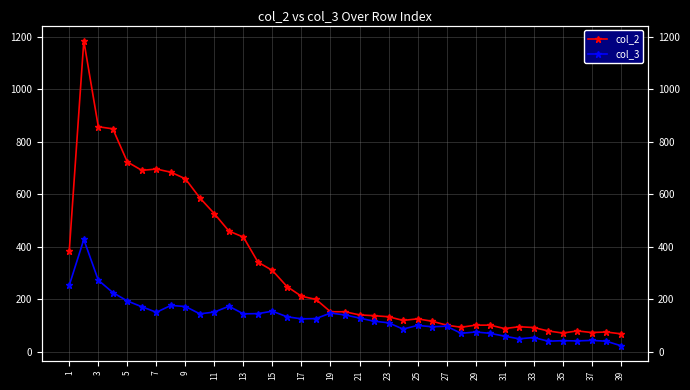

What is the sum of all col_3 values?

4998